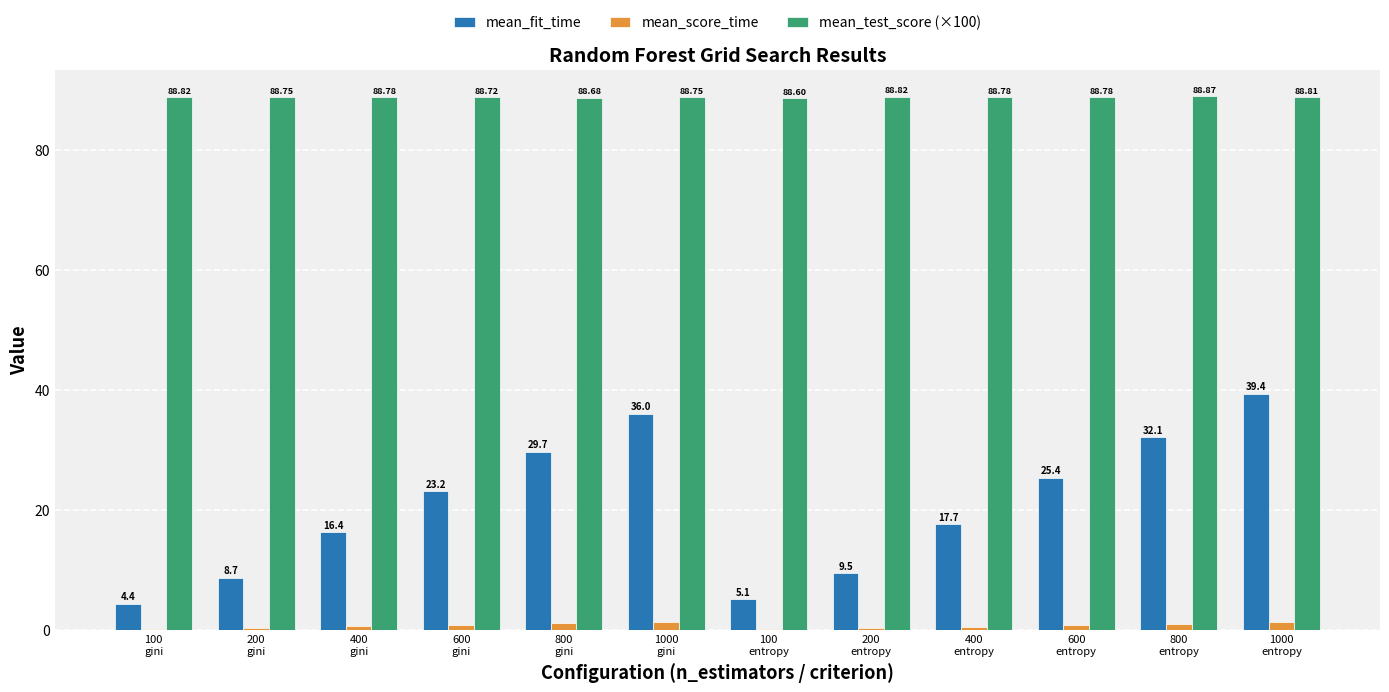

Which series has the largest total across all categories?

mean_test_score (×100)